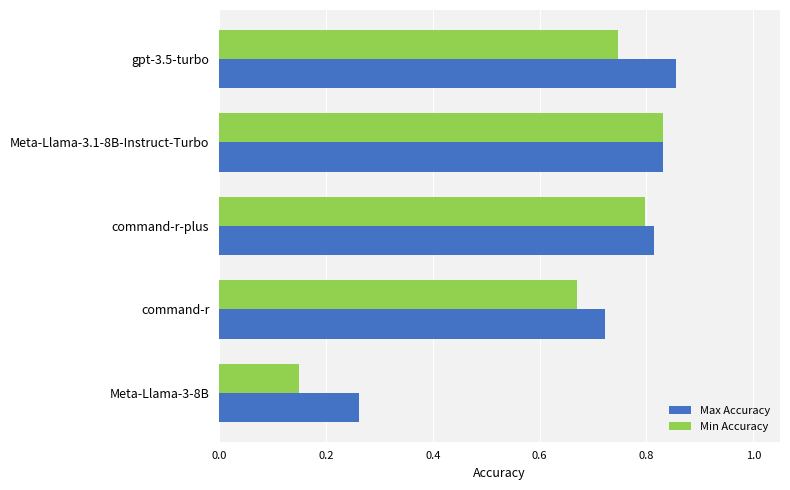

Rank the series at Meta-Llama-3-8B from highest to lowest value.

Max Accuracy, Min Accuracy